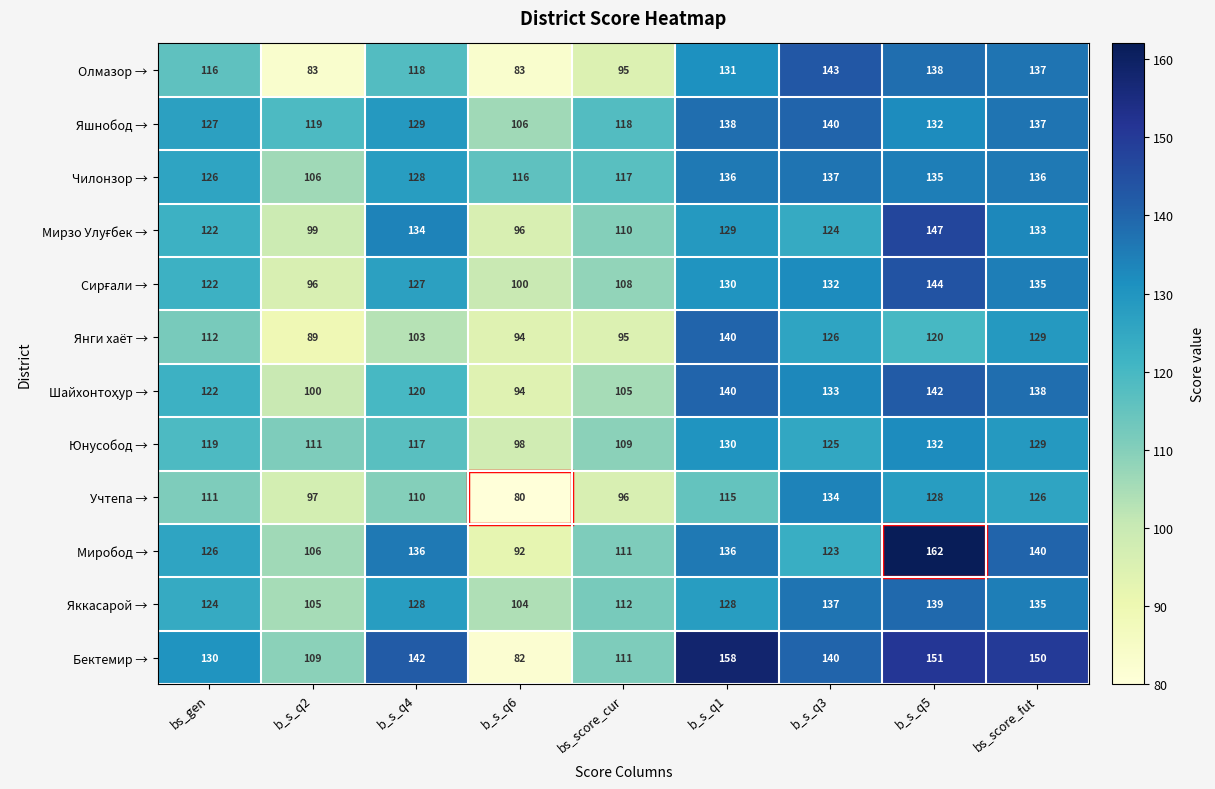

Is it true that Чилонзор → equals 117 at bs_score_cur?

True